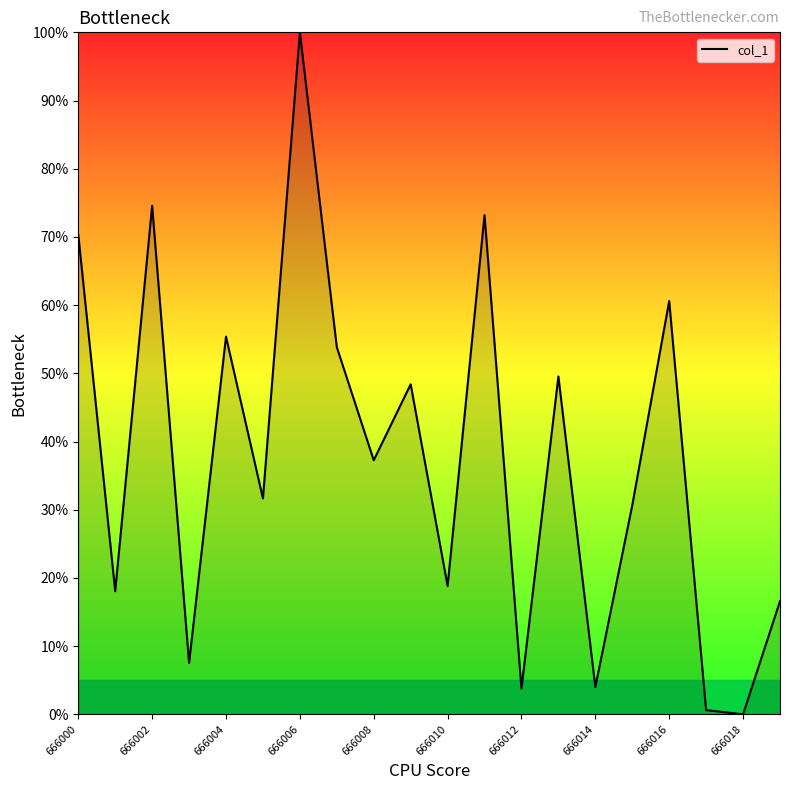

What is the difference between the maximum and minimum values?

100.0